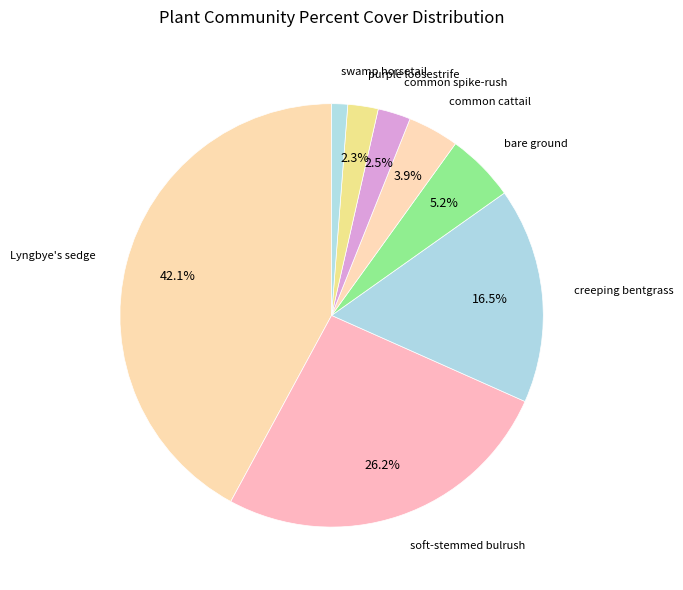

How many slices are in this pie chart?

8